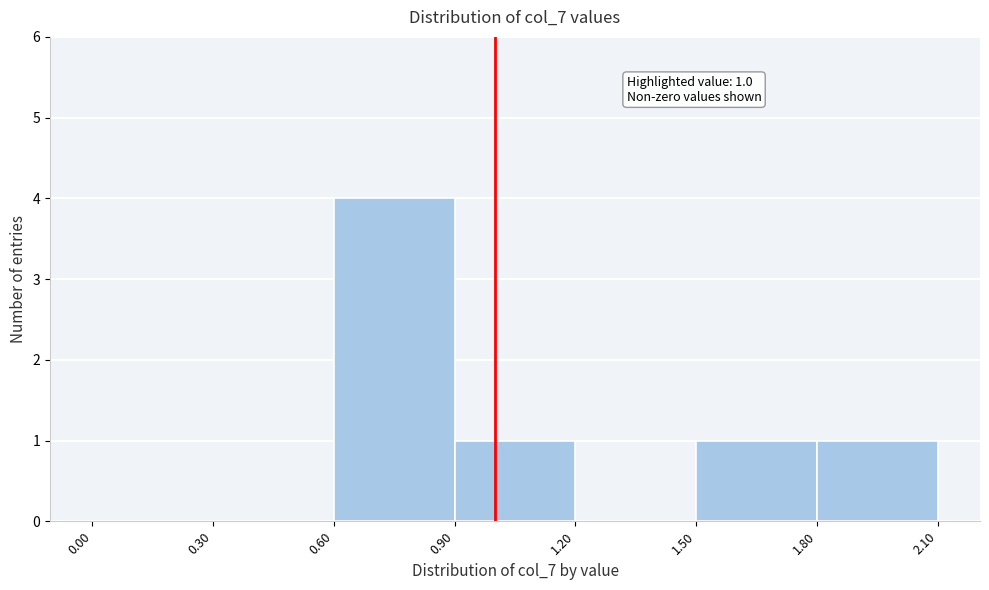

Which range on the x-axis has the tallest bar?

0.60 to 0.90